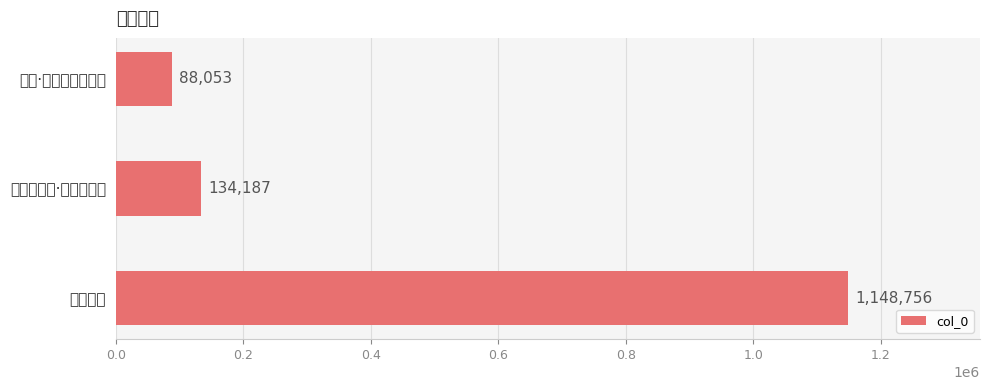

Where is the data nearest to the value 618404?

文太师挽歌·汾晋地形美